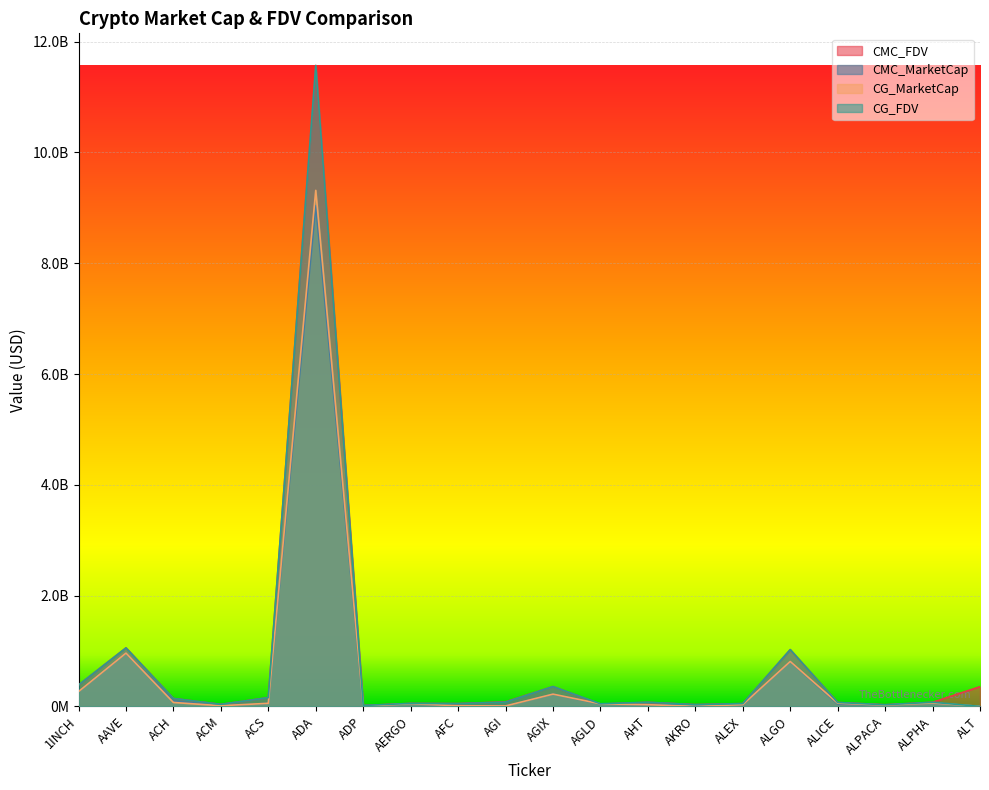

What is the sum of all CMC_FDV values?

15655968851.9